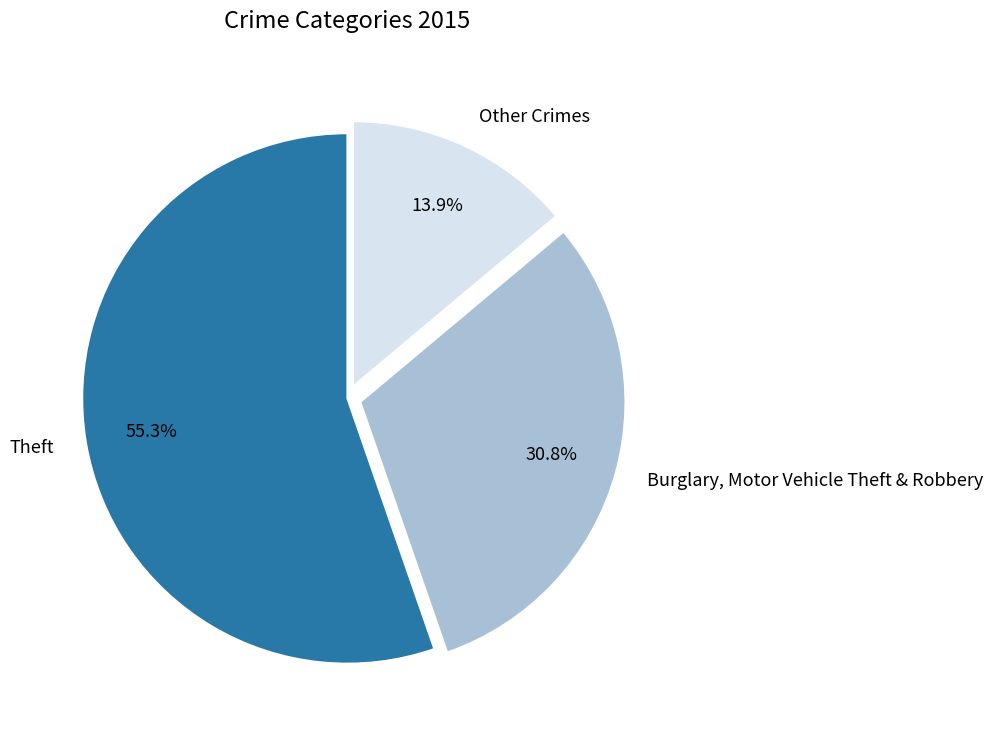

Between Burglary, Motor Vehicle Theft & Robbery and Other Crimes, which is larger?

Burglary, Motor Vehicle Theft & Robbery